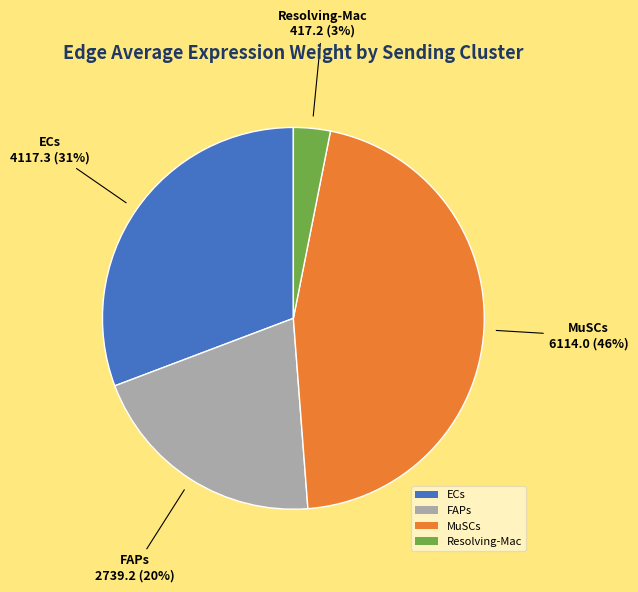

To the nearest percent, what is the difference between the largest and smallest slice percentages?

43%